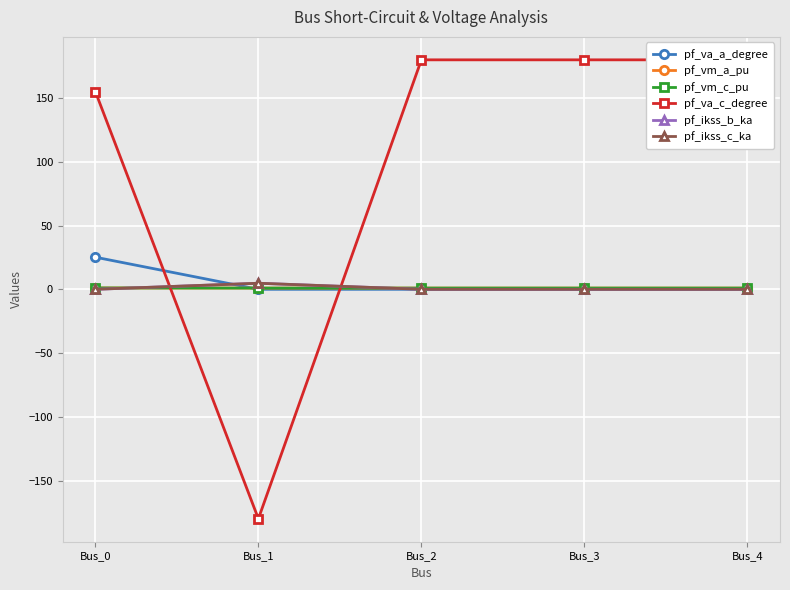

Between which two adjacent categories do pf_ikss_c_ka and pf_va_c_degree first intersect?

Bus_0 and Bus_1